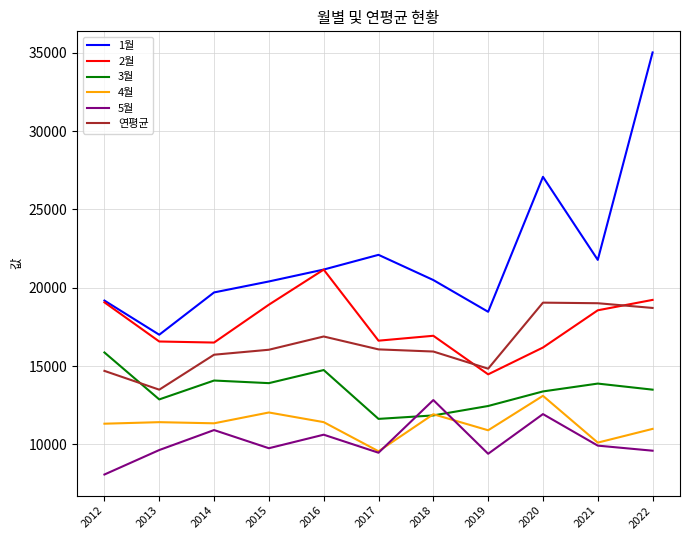

The 2월 series shows 3493 at 2013. True or false?

False